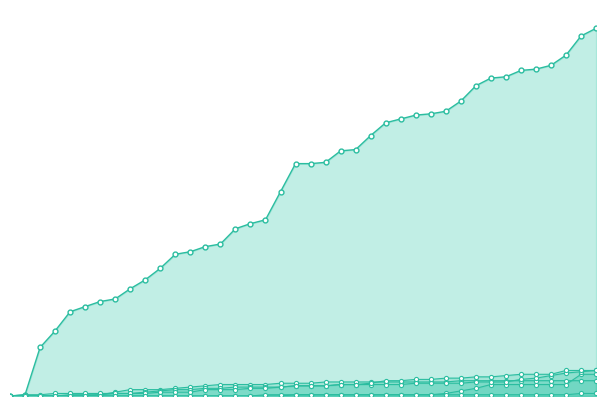

Read the VS value at 22.

9